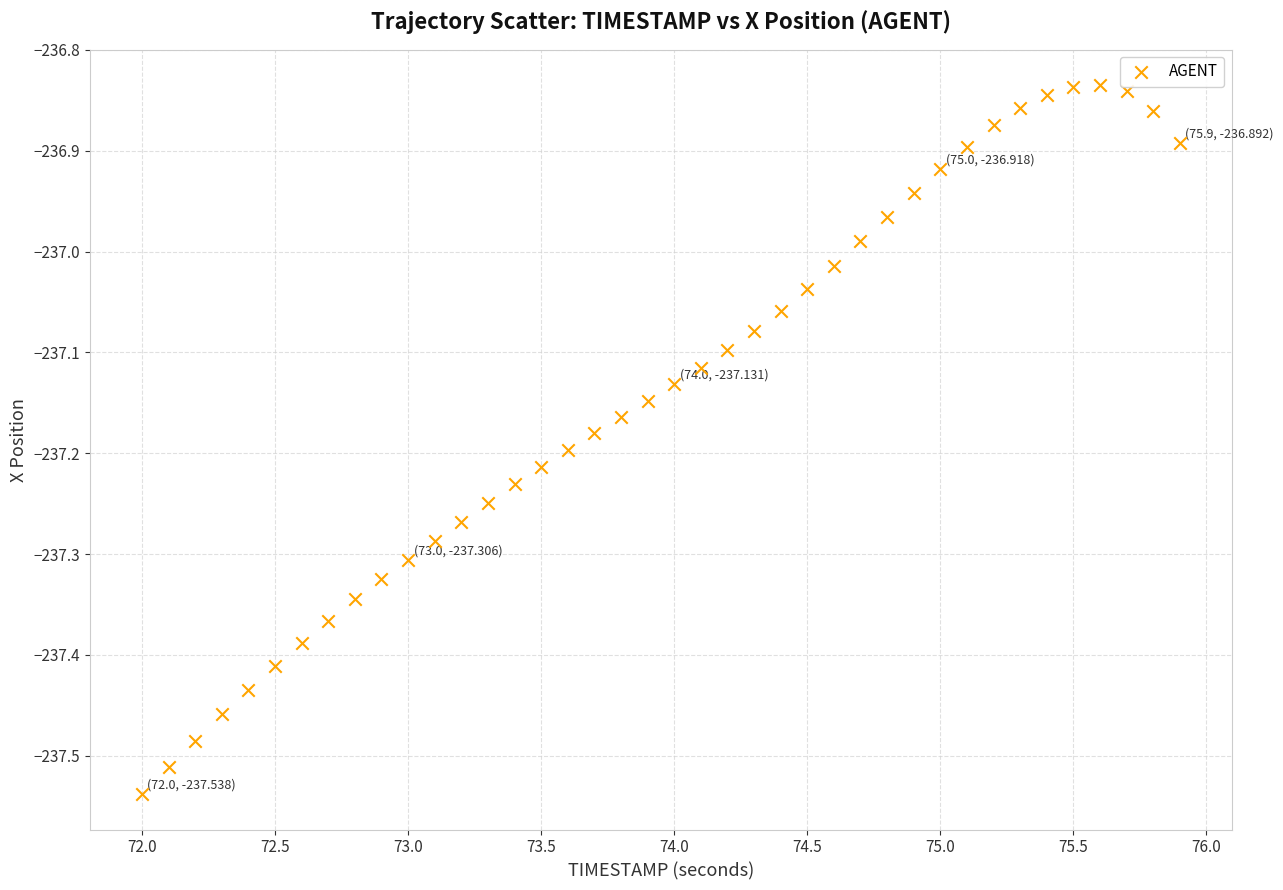

What is the range of Y values (max minus min)?

0.7